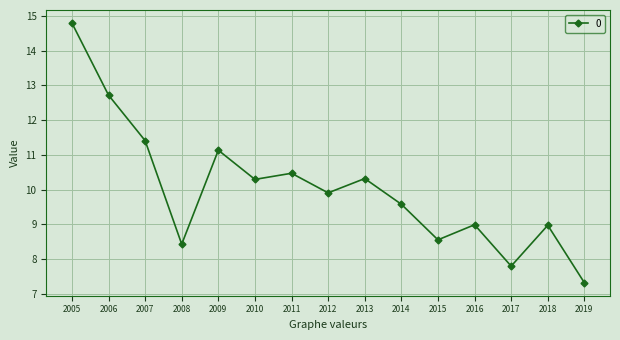

Reading left to right, list all the values displayed in this chart.

14.8	12.7	11.4	8.4	11.1	10.3	10.5	9.9	10.3	9.6	8.5	9.0	7.8	9.0	7.3